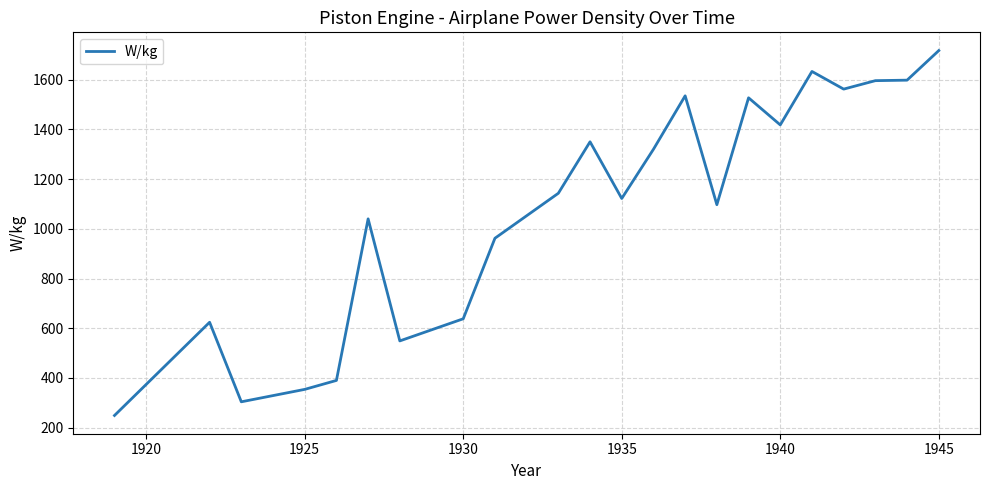

What is the minimum value shown in the chart?

249